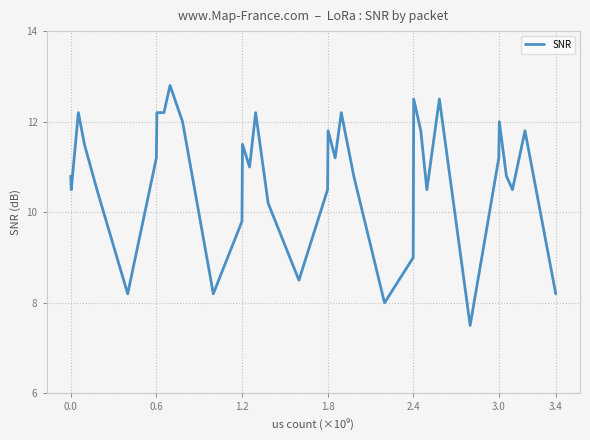

What is the minimum value shown in the chart?

7.5